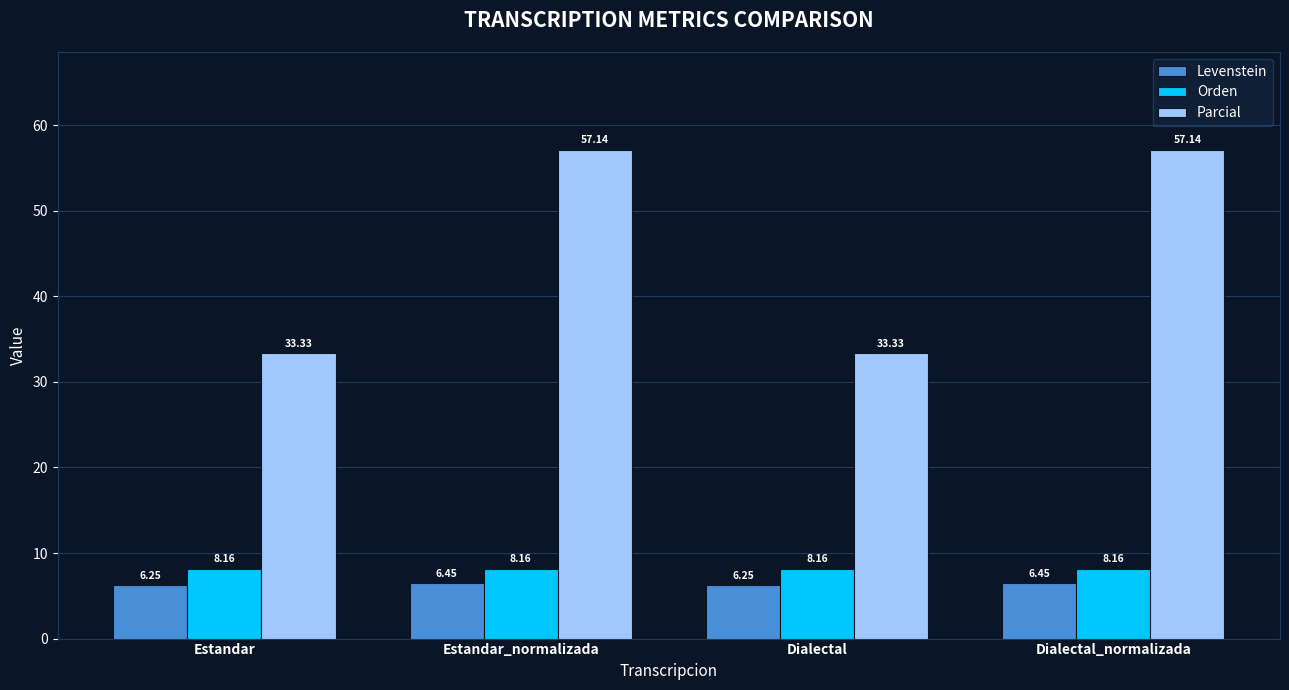

Which series has the largest total across all categories?

Parcial